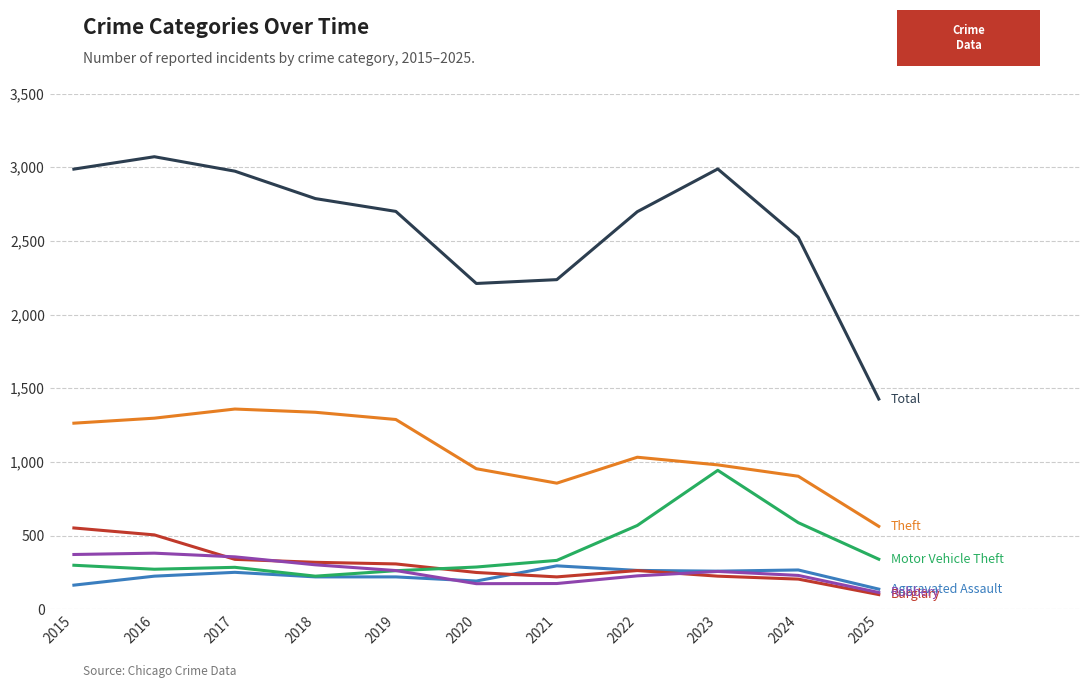

What is the spread (max minus min) of values at 2020?

2037